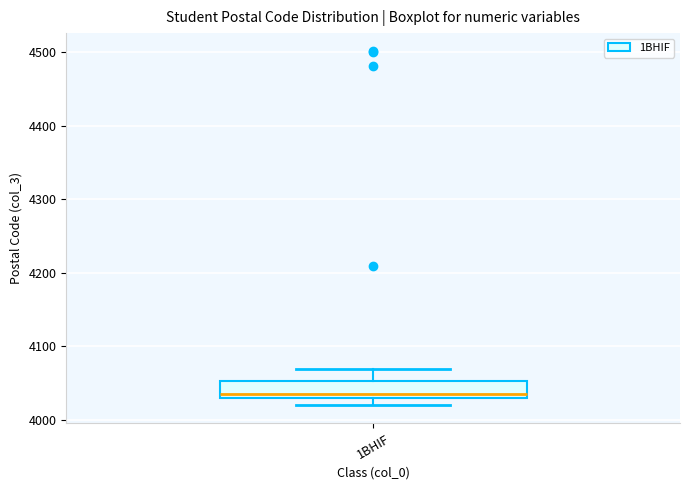

Where is the lower edge of the box for 1BHIF on the y-axis? The values are not printed on the chart, so give them approximately, as read against the axis.

4030